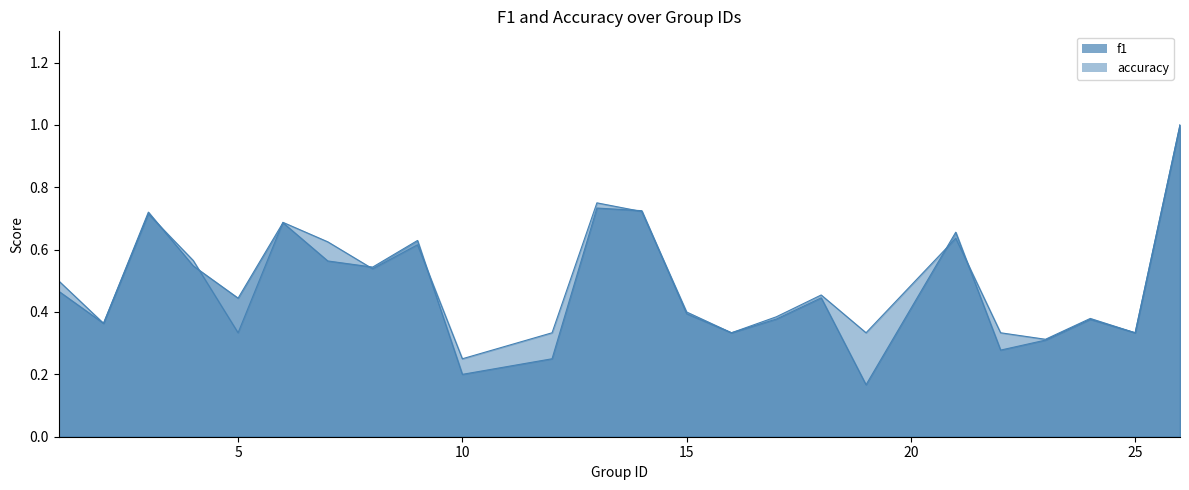

The value of f1 at 9 is 0.4. True or false?

False